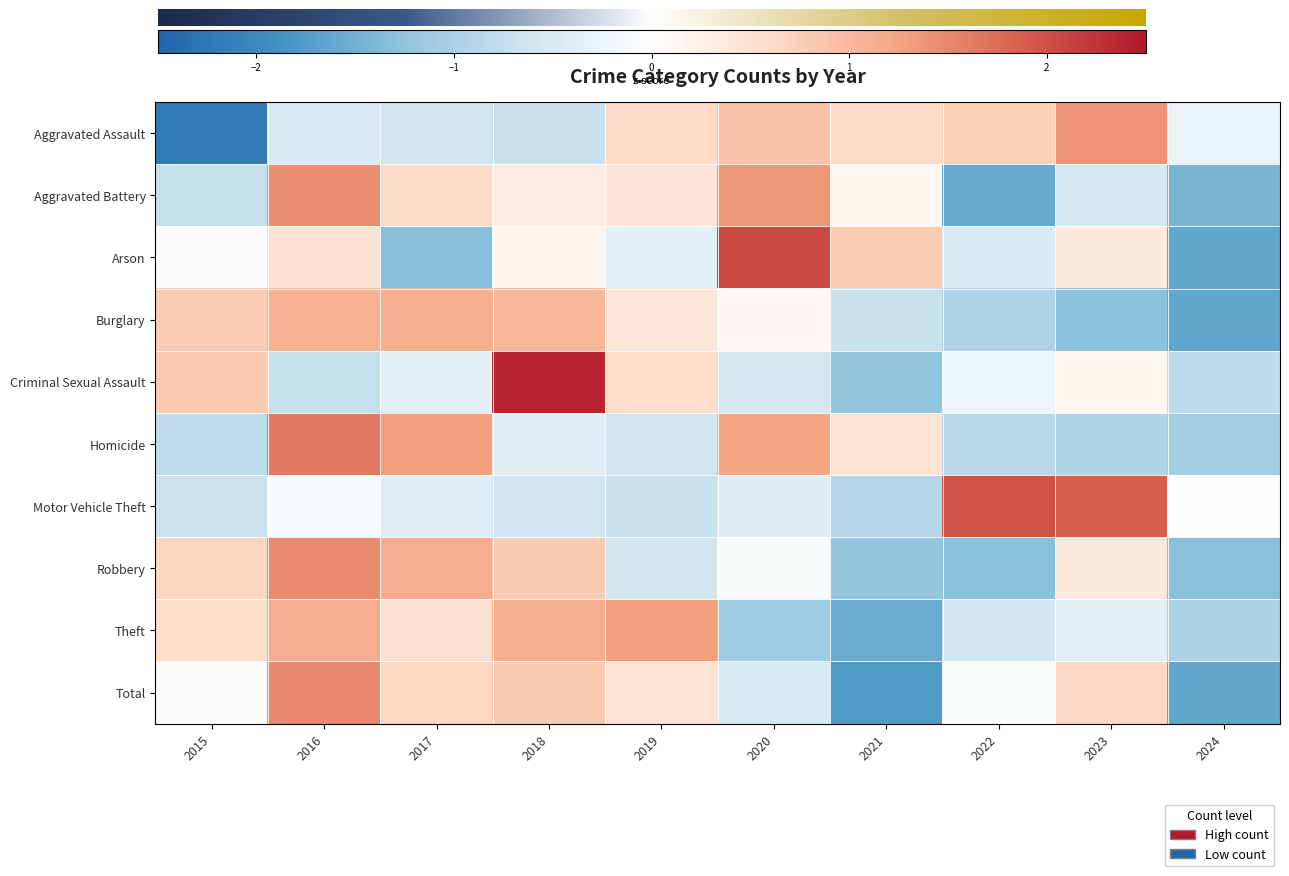

What is the total value across all series at 2020?

3.0